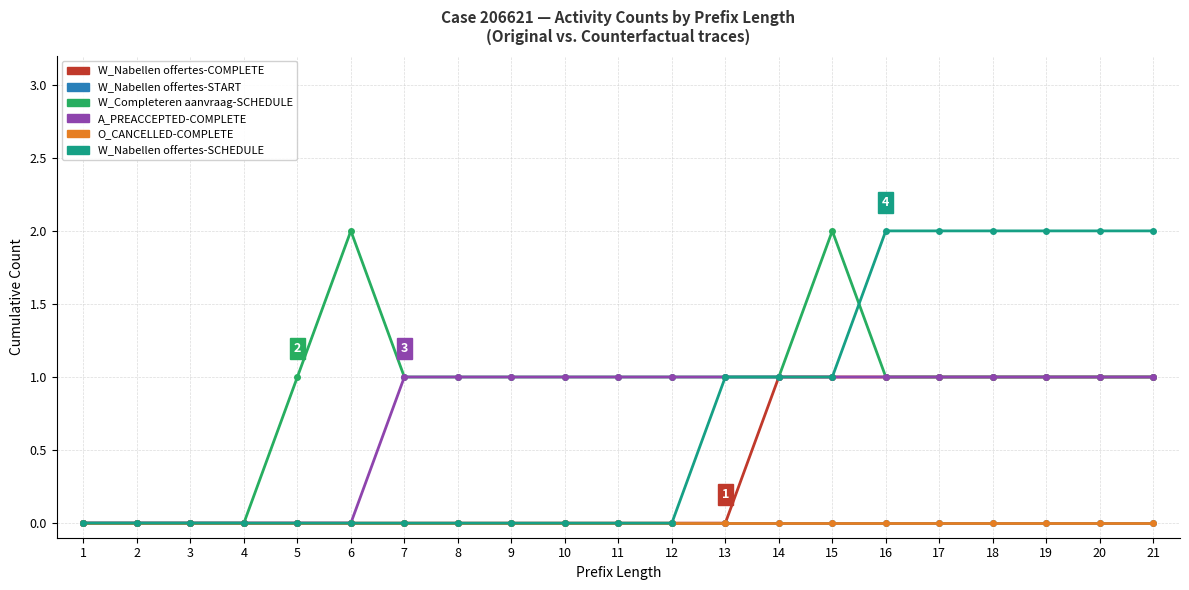

Rank the series by their maximum value, from lowest to highest.

W_Nabellen offertes-START, O_CANCELLED-COMPLETE, W_Nabellen offertes-COMPLETE, A_PREACCEPTED-COMPLETE, W_Completeren aanvraag-SCHEDULE, W_Nabellen offertes-SCHEDULE